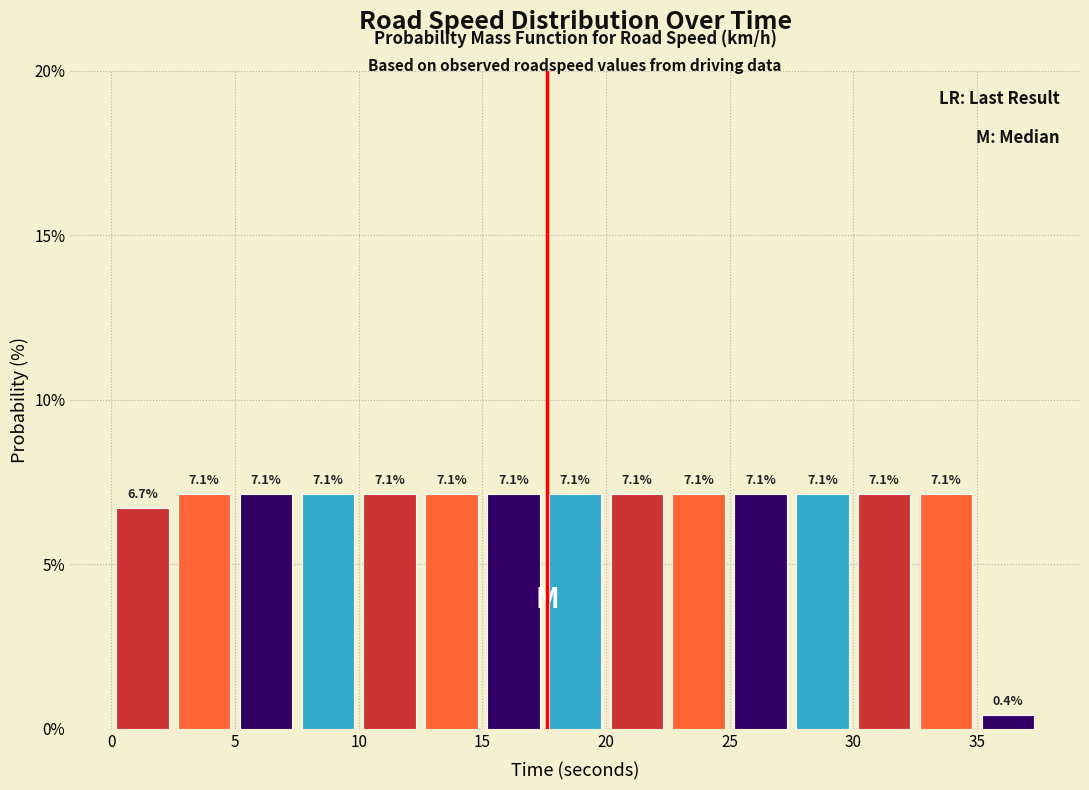

Reading left to right, list every bar in this chart as the range it spans on the x-axis followed by its height.

0.0 to 2.5: 6.7
2.5 to 5.0: 7.1
5.0 to 7.5: 7.1
7.5 to 10.0: 7.1
10.0 to 12.5: 7.1
12.5 to 15.0: 7.1
15.0 to 17.5: 7.1
17.5 to 20.0: 7.1
20.0 to 22.5: 7.1
22.5 to 25.0: 7.1
25.0 to 27.5: 7.1
27.5 to 30.0: 7.1
30.0 to 32.5: 7.1
32.5 to 35.0: 7.1
35.0 to 37.5: 0.4